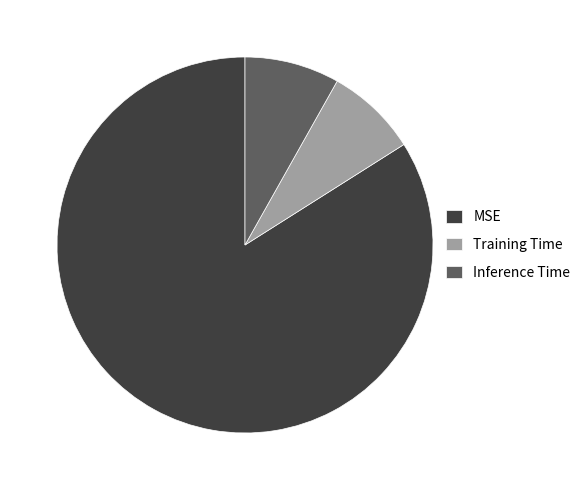

Between MSE and Inference Time, which is larger?

MSE